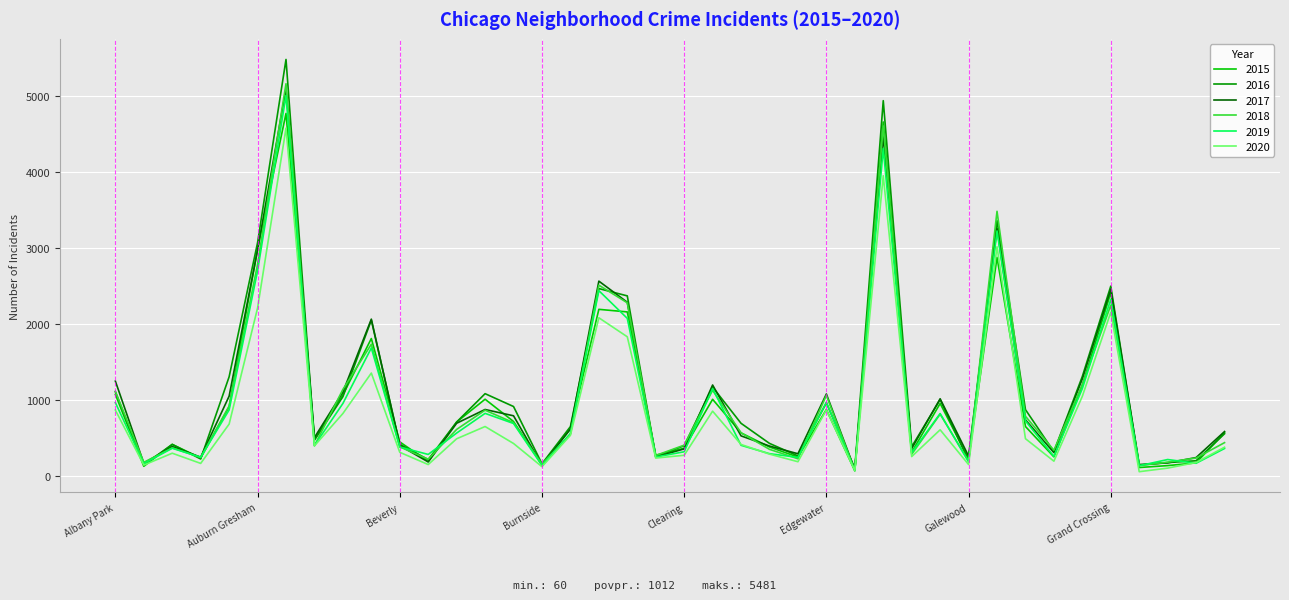

Does the chart have visible grid lines?

Yes